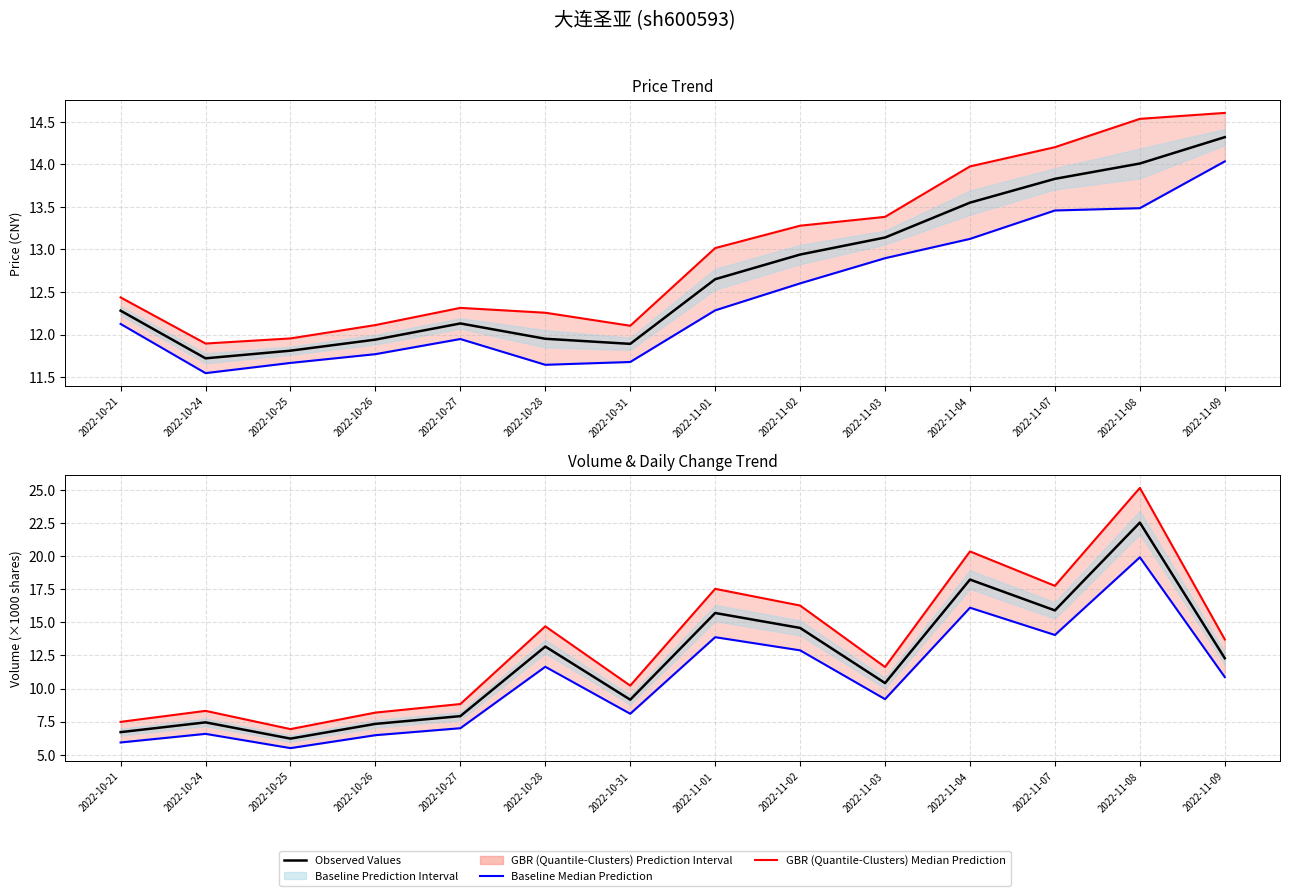

Is it true that Observed Price equals 17.4 at 2022-11-02?

False